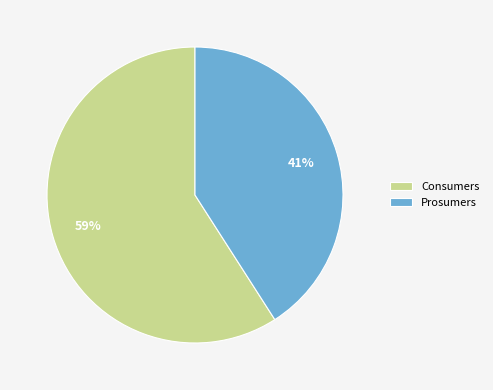

How many segments does this pie chart have?

2